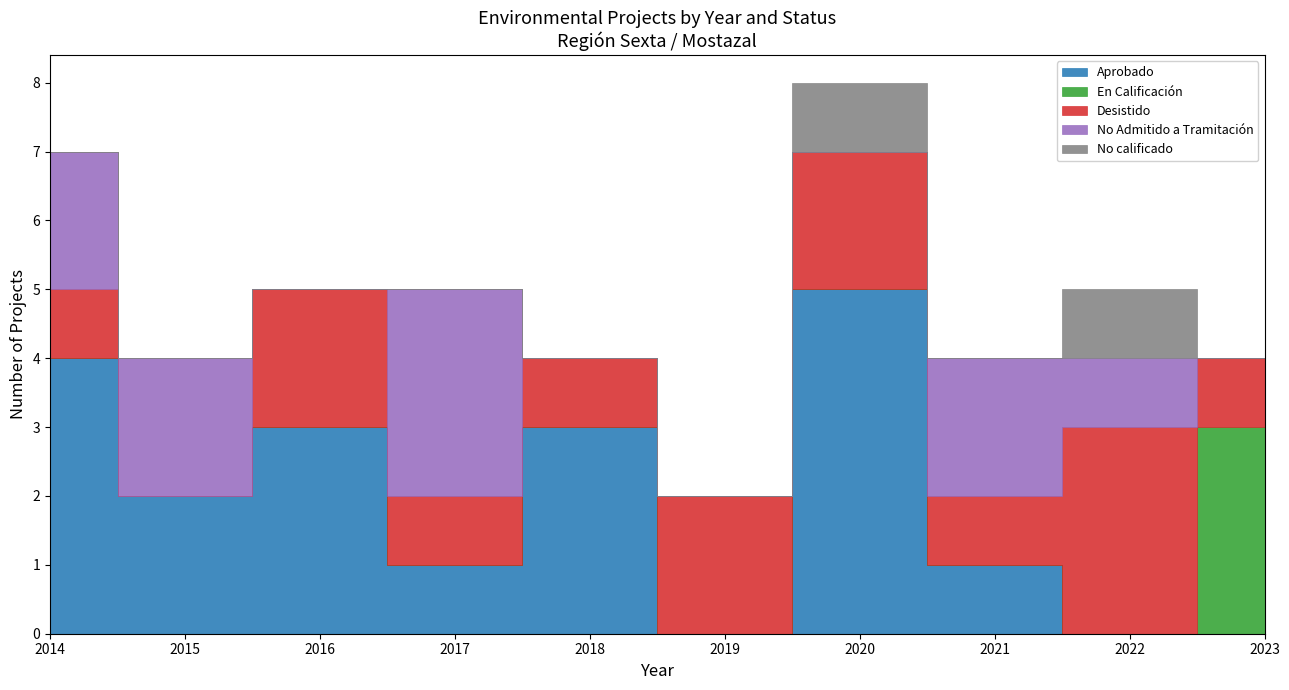

How many lines are shown in the chart?

5